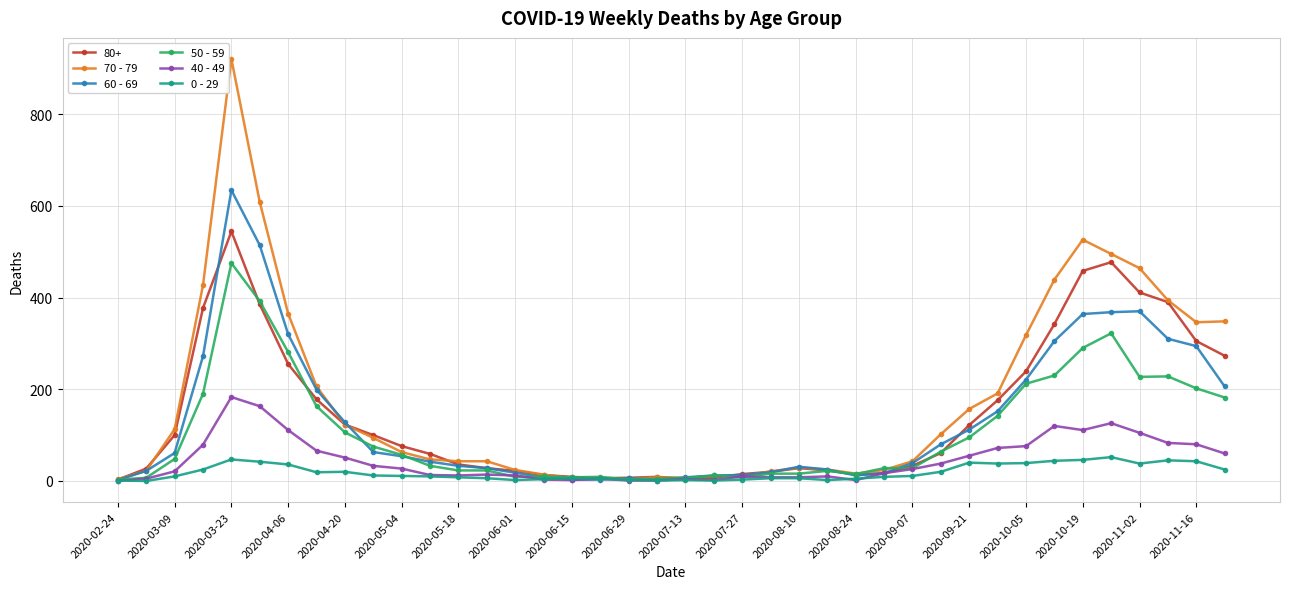

How many distinct data groups are displayed?

6